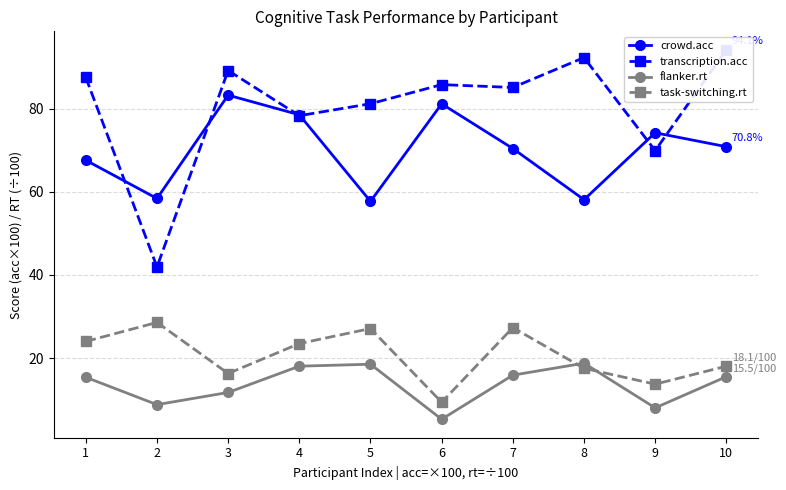

What is the total value across all series at 8?

186.7